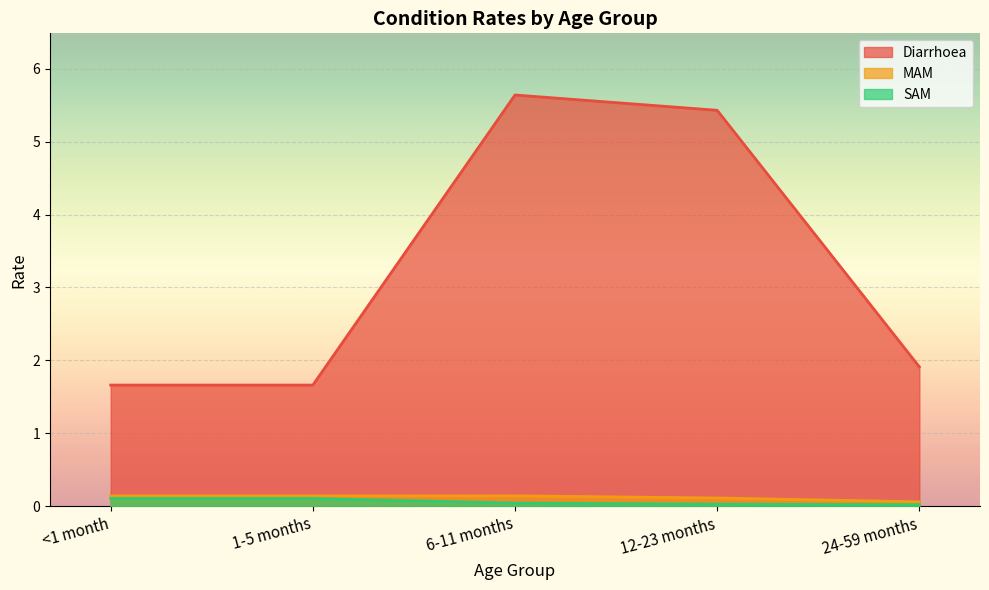

Reading right to left, what are all the values shown in this chart?

Diarrhoea: 24-59 months=1.9	12-23 months=5.4	6-11 months=5.6	1-5 months=1.7	<1 month=1.7
MAM: 24-59 months=0.1	12-23 months=0.1	6-11 months=0.1	1-5 months=0.1	<1 month=0.1
SAM: 24-59 months=0.0	12-23 months=0.0	6-11 months=0.0	1-5 months=0.1	<1 month=0.1